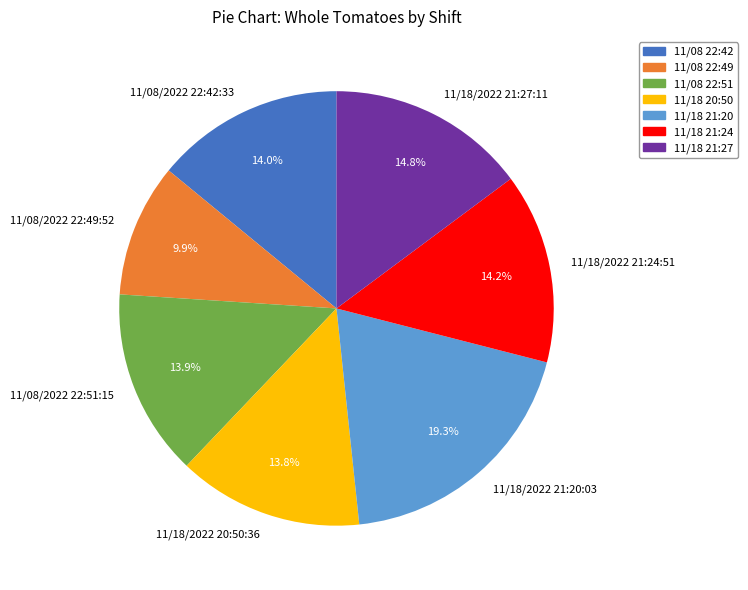

The 11/08/2022 22:49:52 slice represents 18% of the pie. True or false?

False